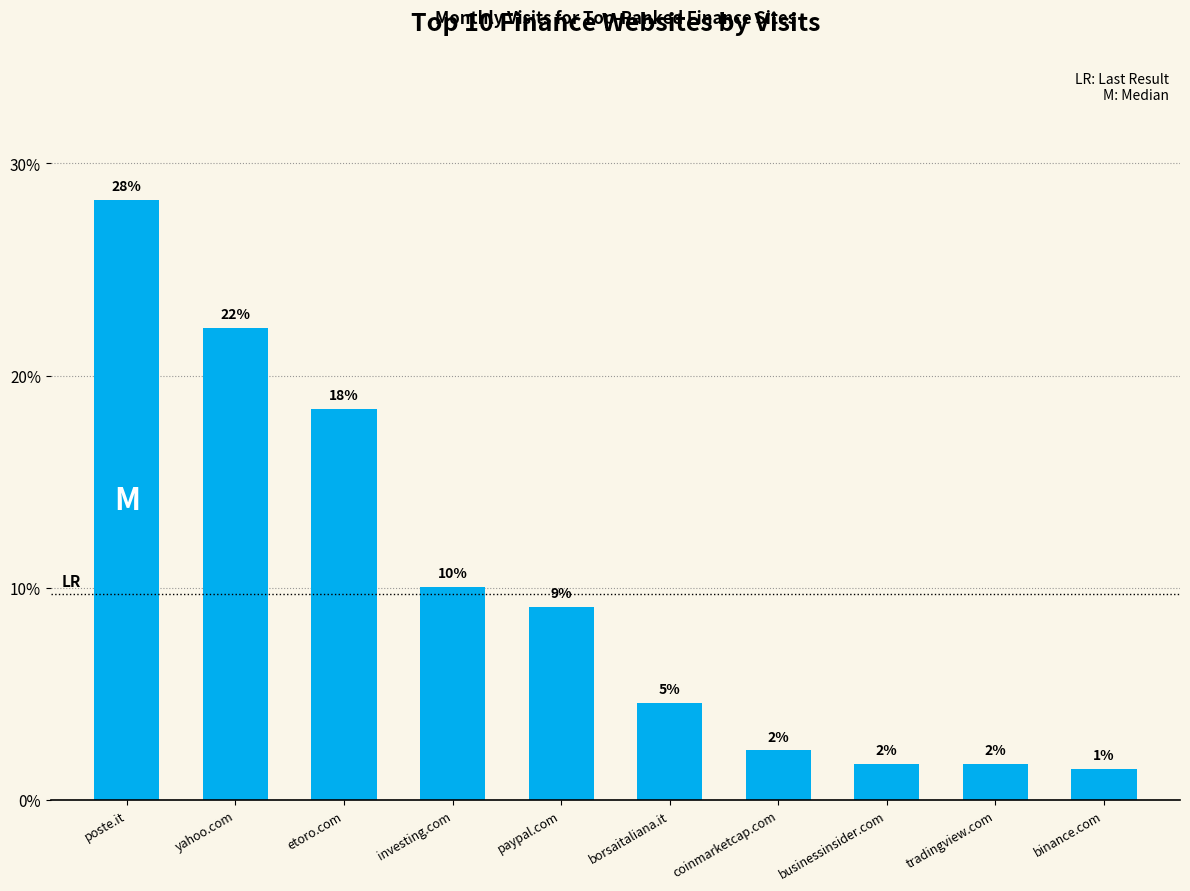

Which category has the highest value across all series?

poste.it